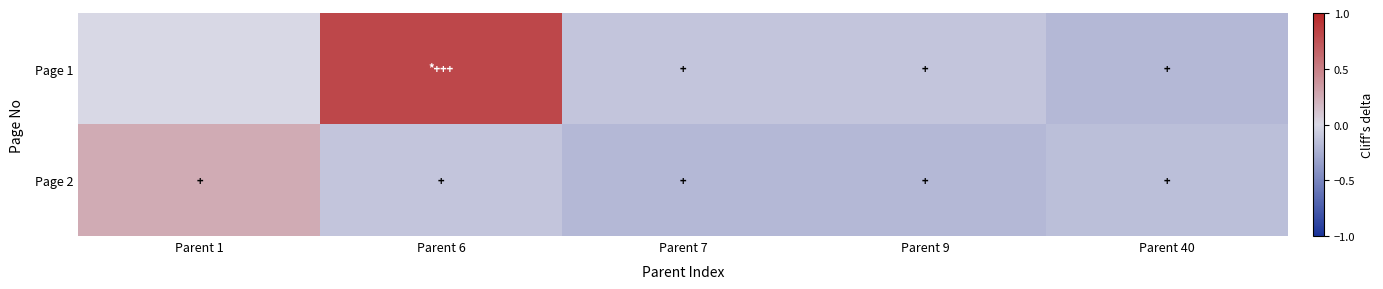

At how many categories does at least one series exceed 0?

2